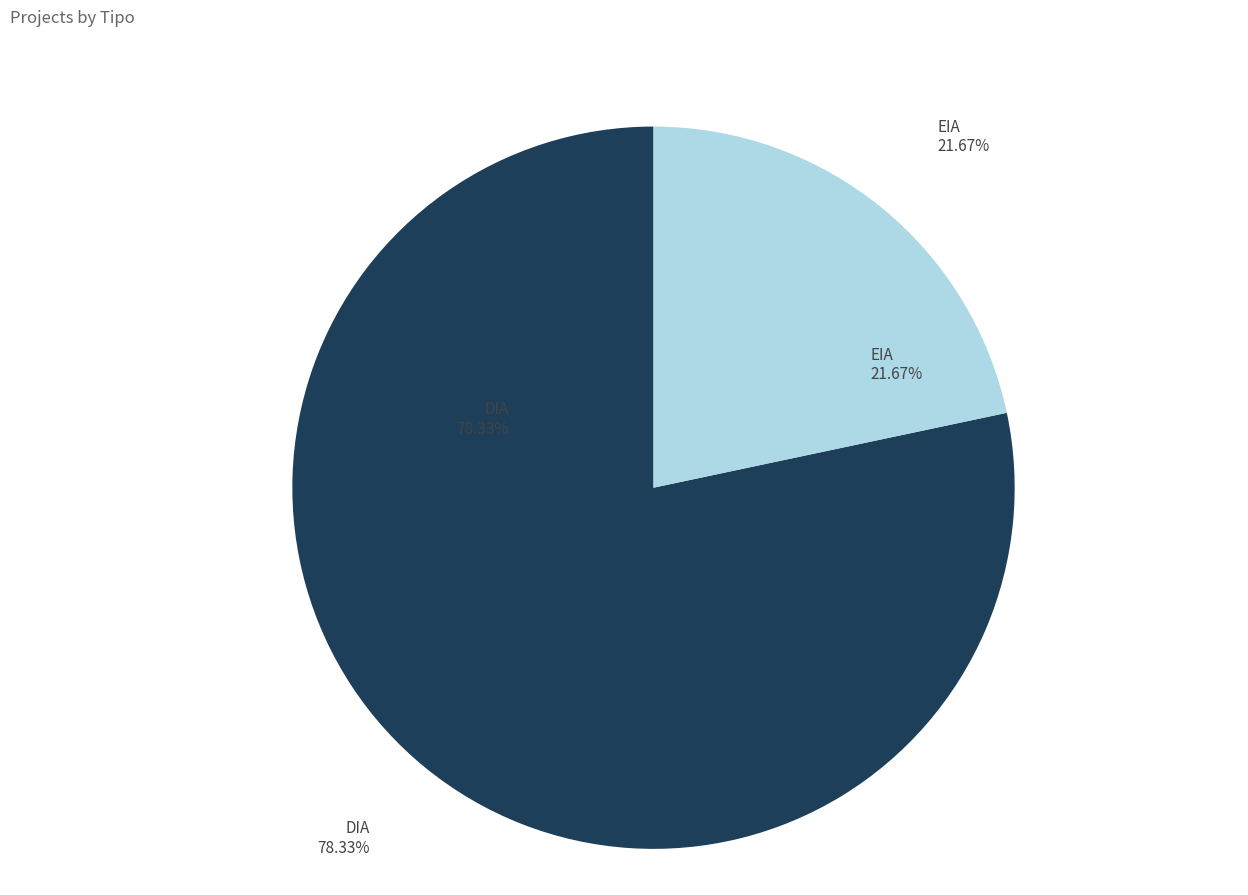

Does EIA account for over 50% of the chart?

No